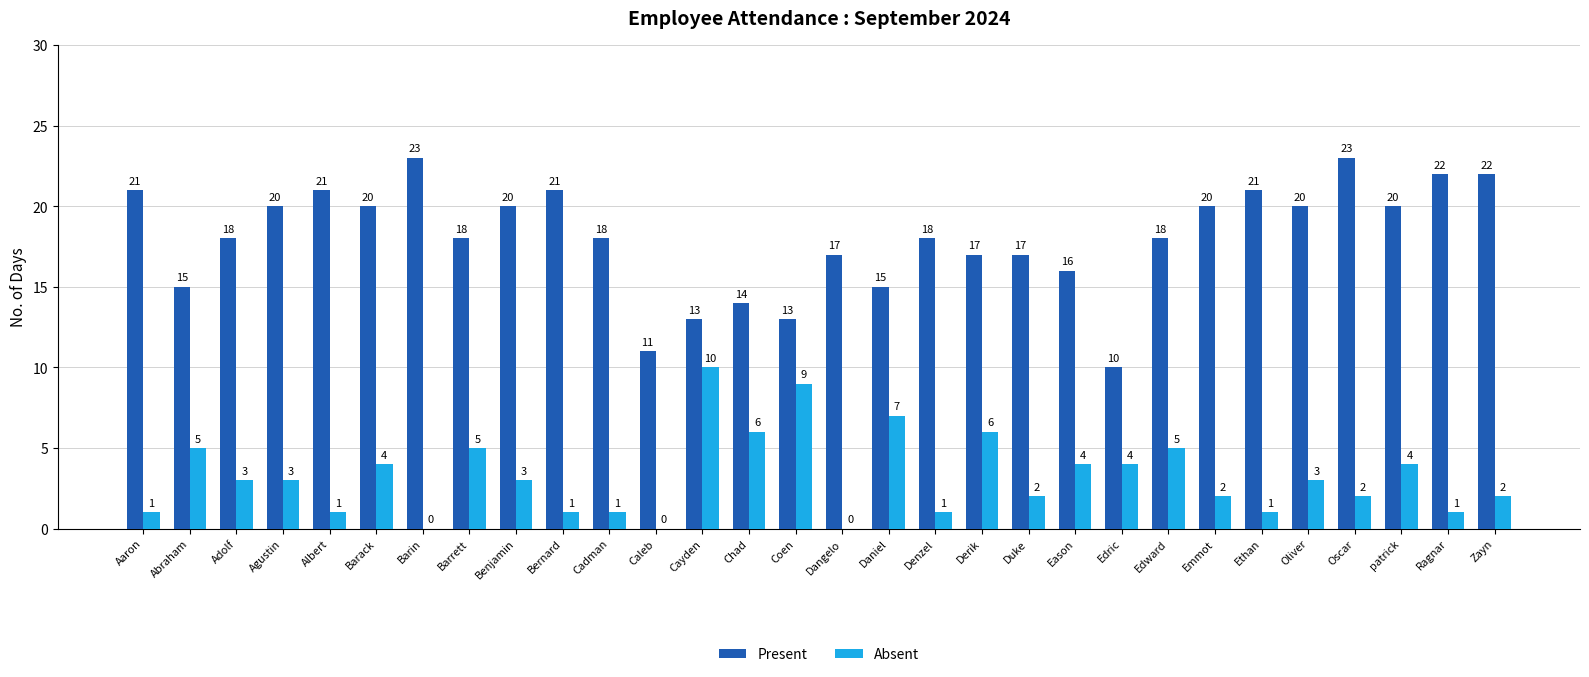

Is it true that Absent equals 3 at Agustin?

True